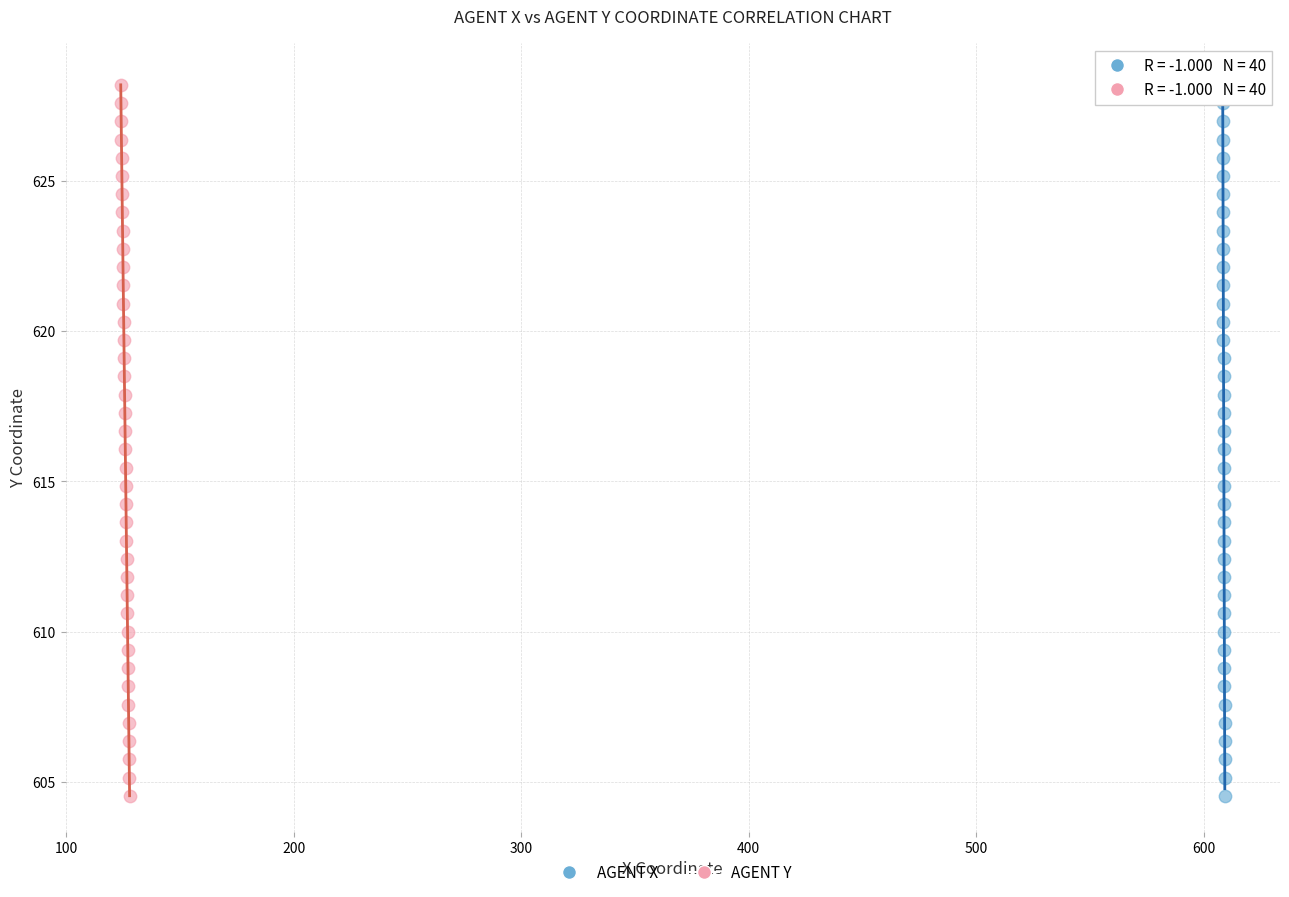

What are all the series names shown in the legend?

AGENT X, AGENT Y